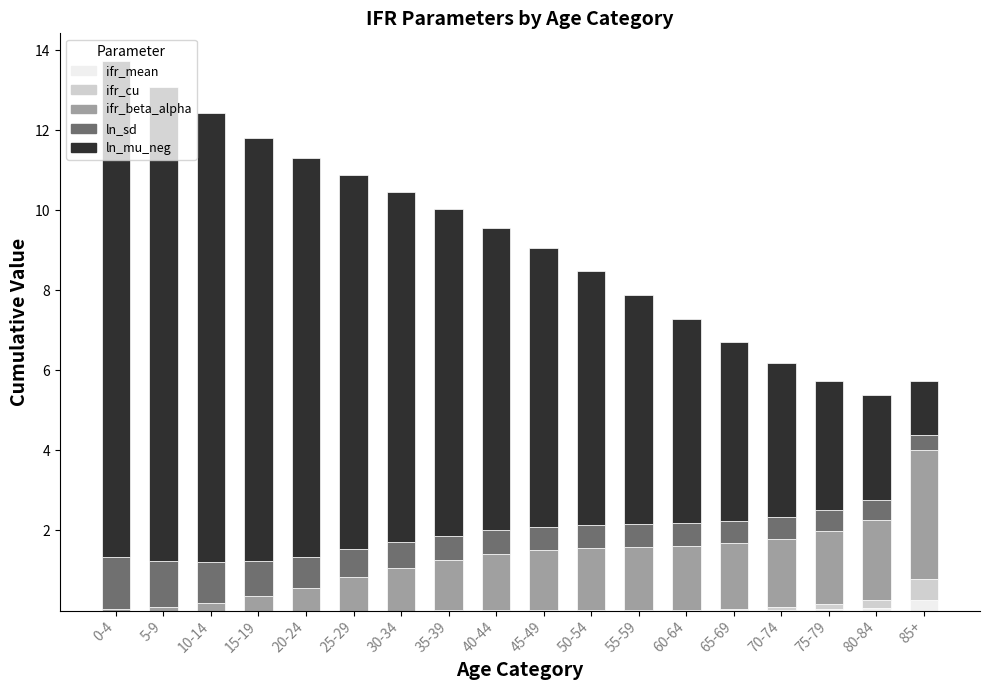

What are all the series names shown in the legend?

ifr_mean, ifr_cu, ifr_beta_alpha, ln_sd, ln_mu_neg